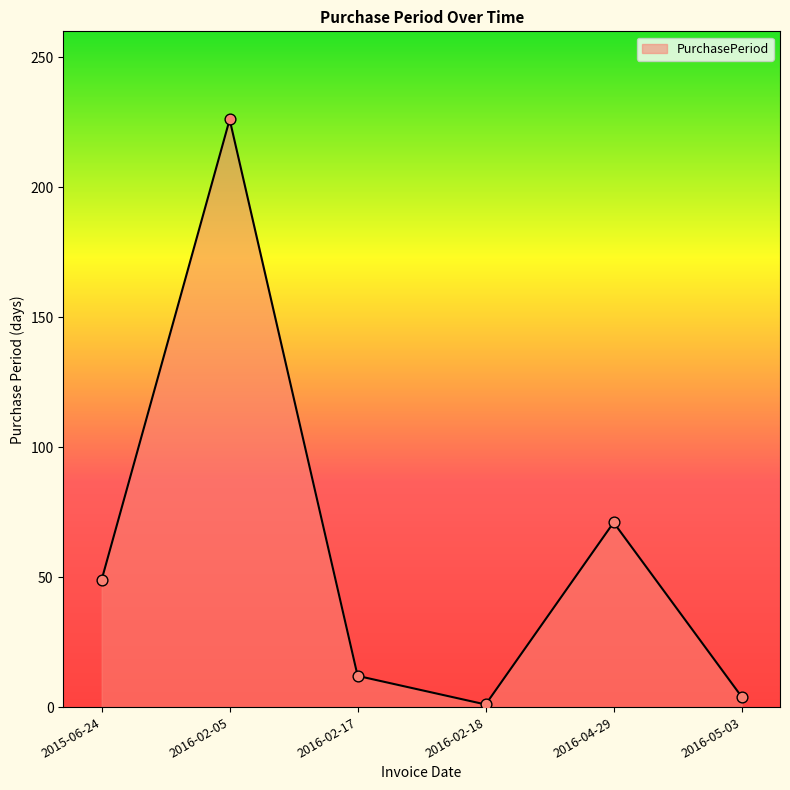

What is the change in value from 2016-02-18 to 2016-05-03?

+3